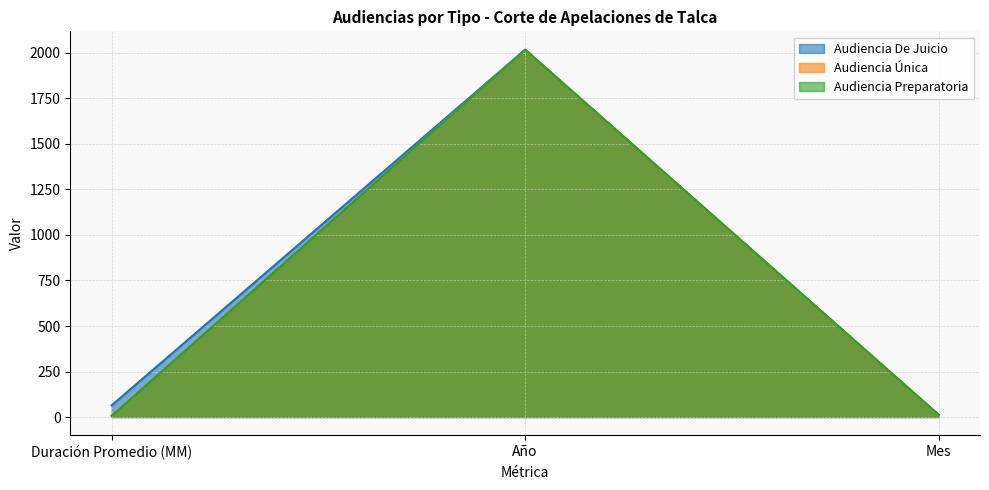

At which label does Audiencia De Juicio first exceed 64?

Año